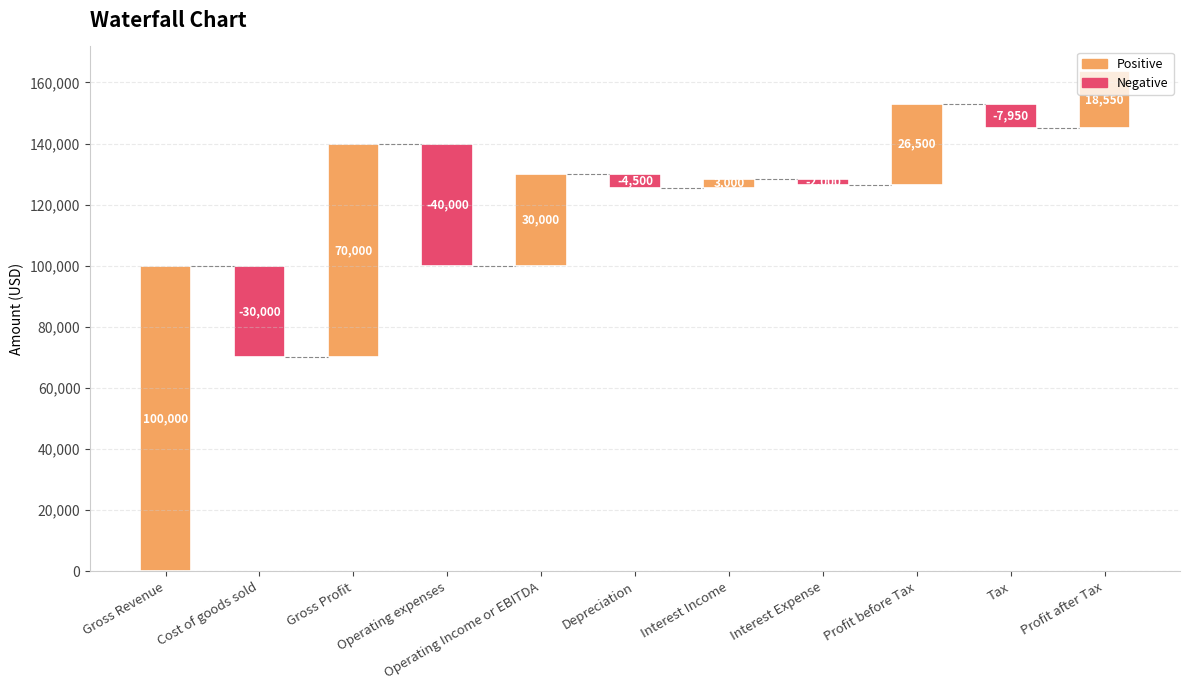

What is the maximum value shown in the chart?

100000